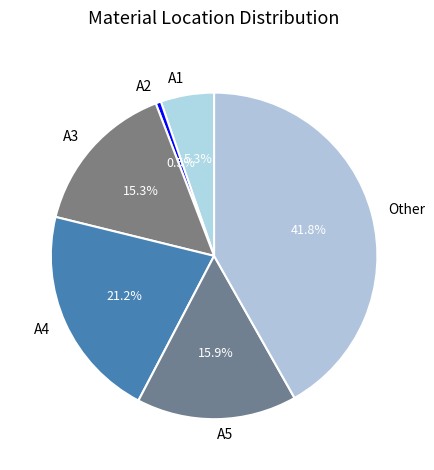

What is the ratio of the value at Other to the value at A3?

2.7